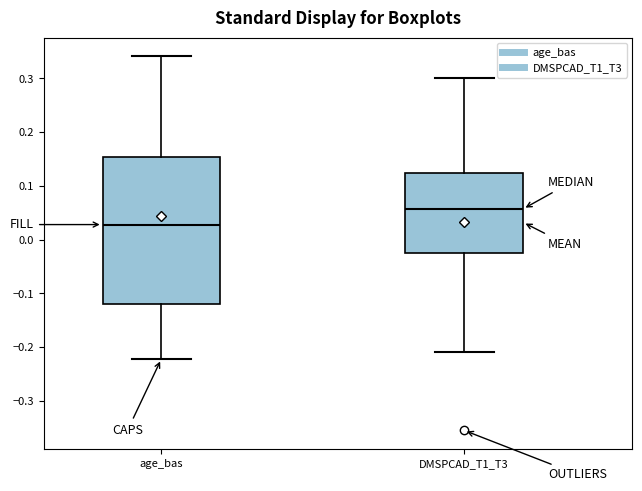

Which box has the highest median line?

DMSPCAD_T1_T3